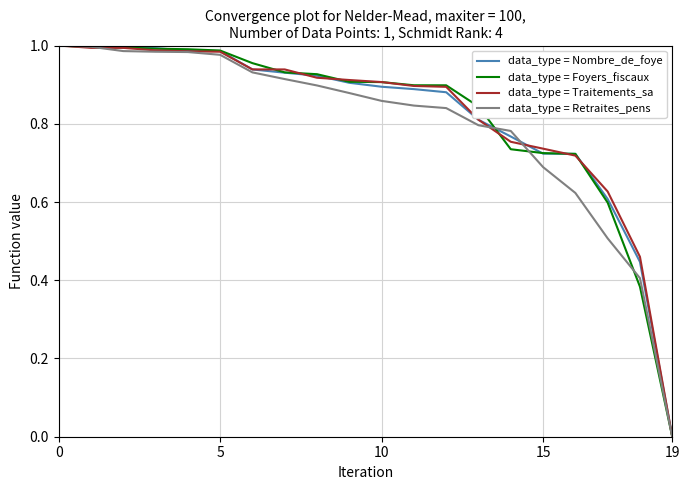

How many lines are shown in the chart?

4